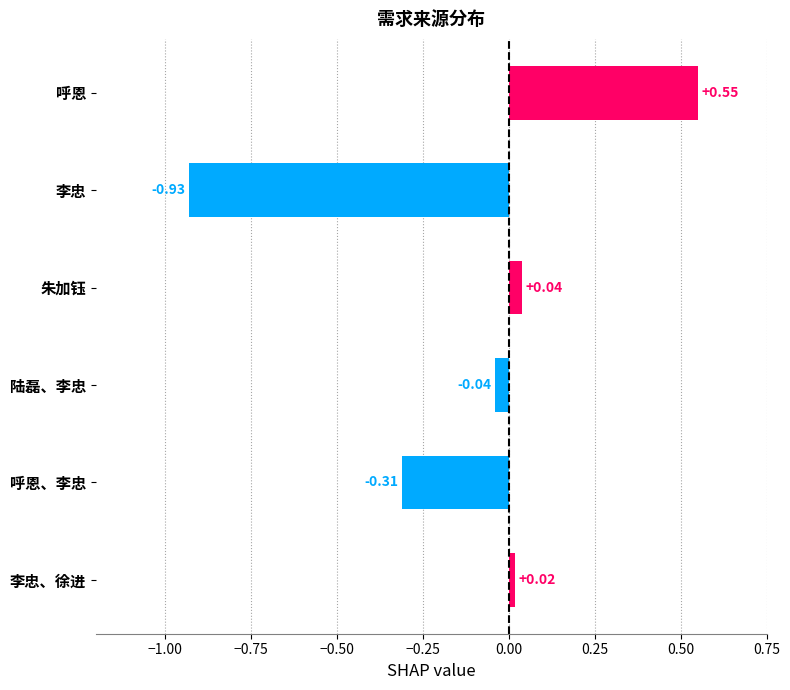

What is the label of the 2nd bar from the top?

李忠